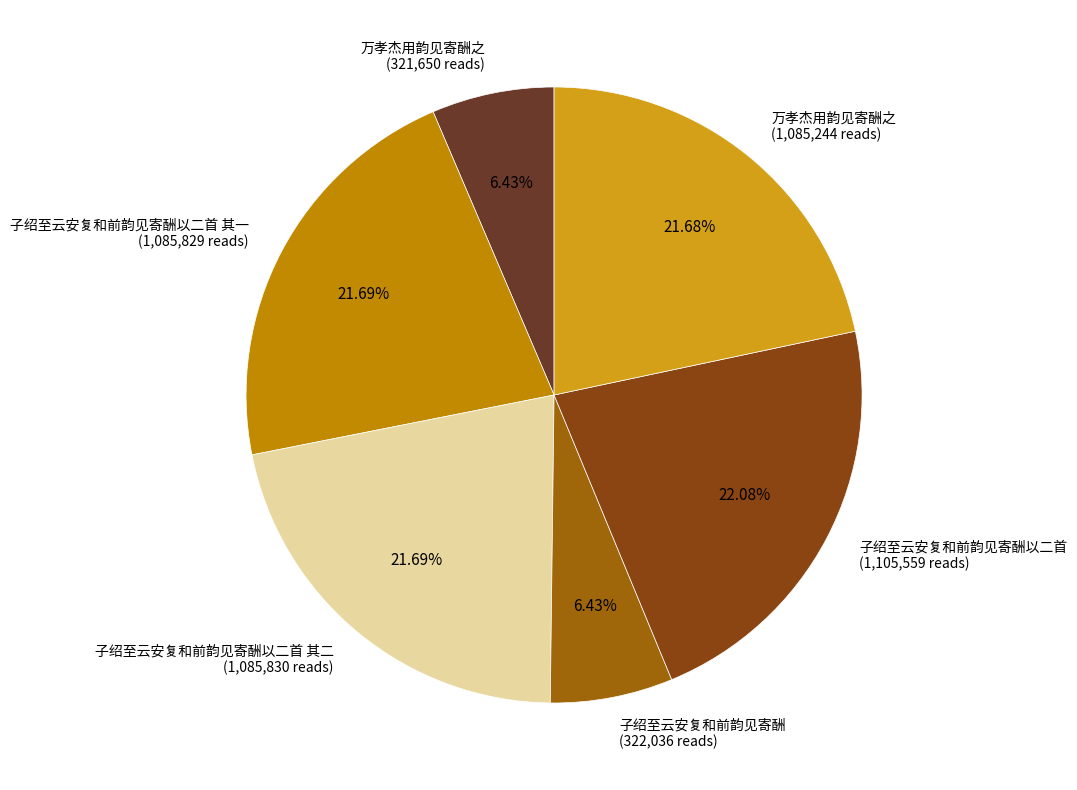

How many segments does this pie chart have?

6